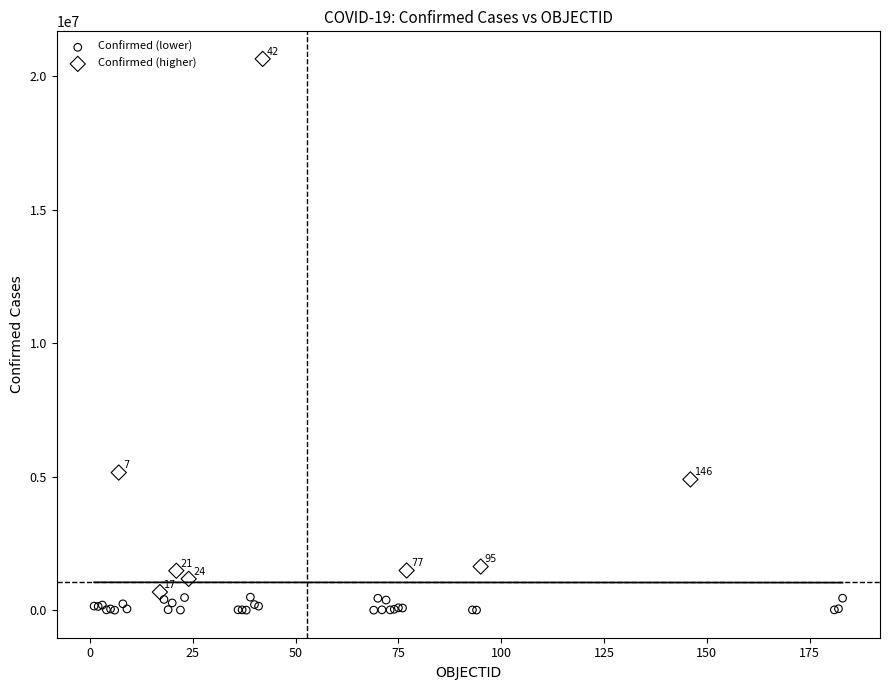

Which series has the largest Y range (max minus min)?

Confirmed (higher)